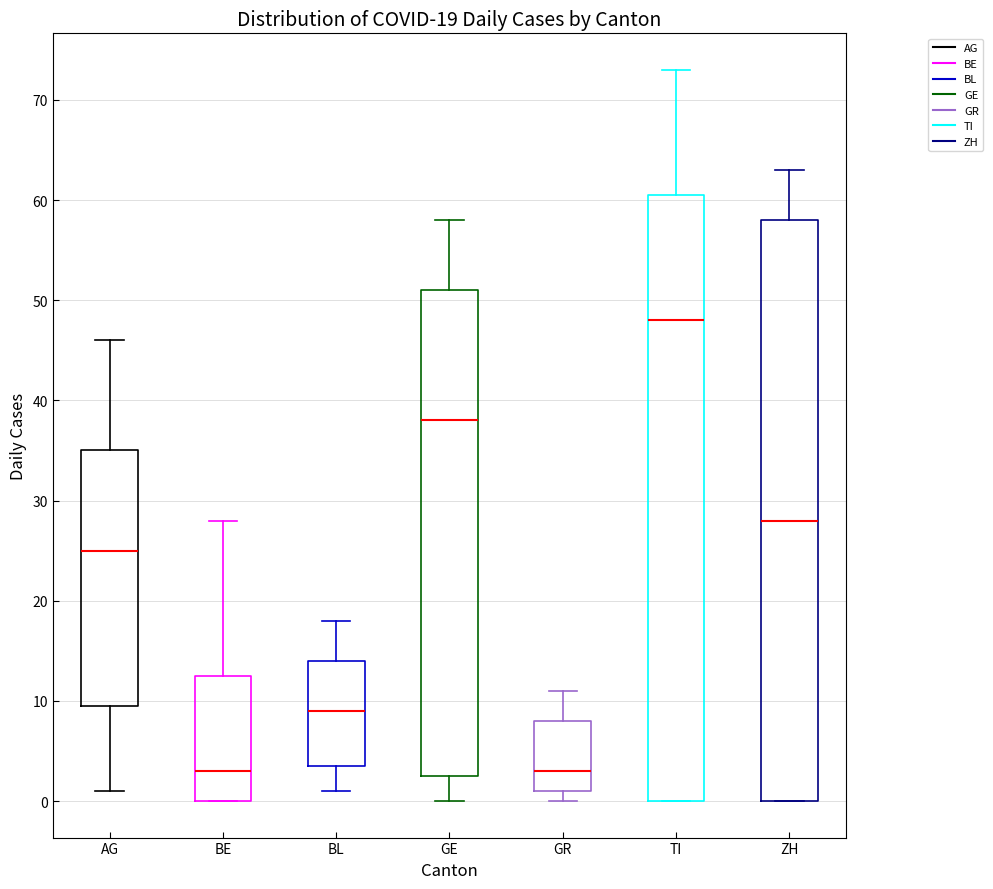

Which box is the tallest, from its lower edge to its upper edge?

TI